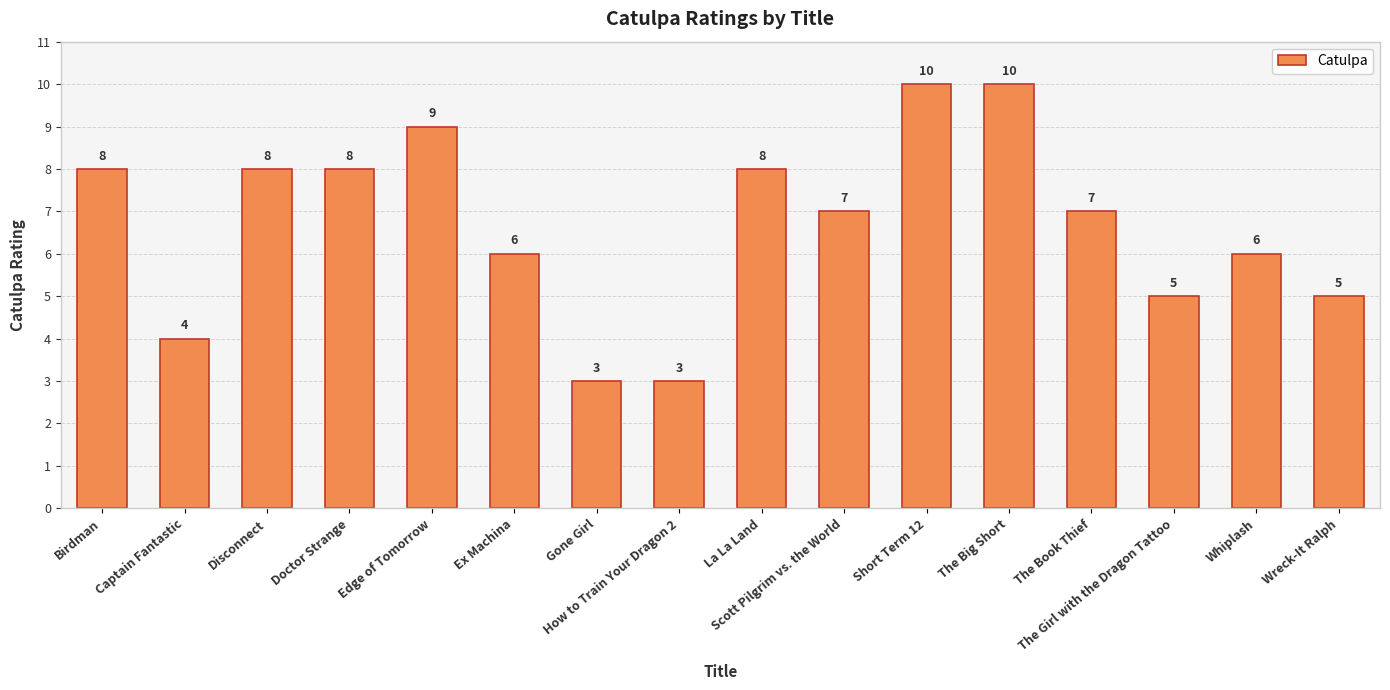

Where does the data first go above 7?

Birdman